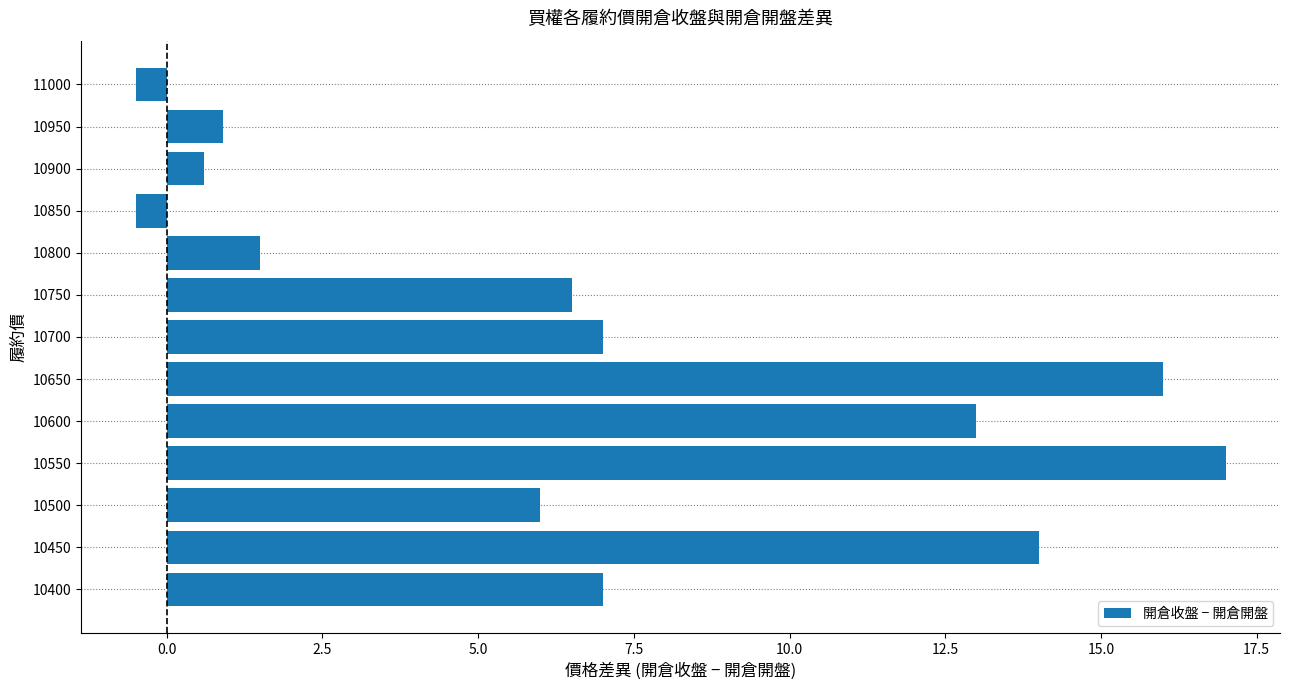

What is the average value?

6.8